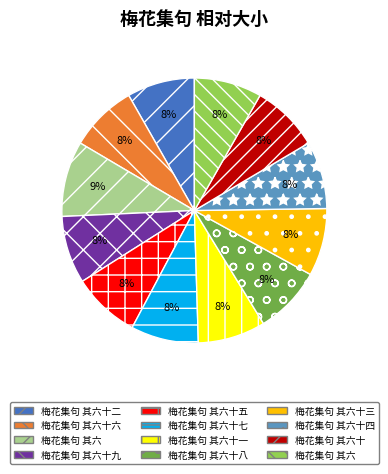

Does any single category account for the majority?

No